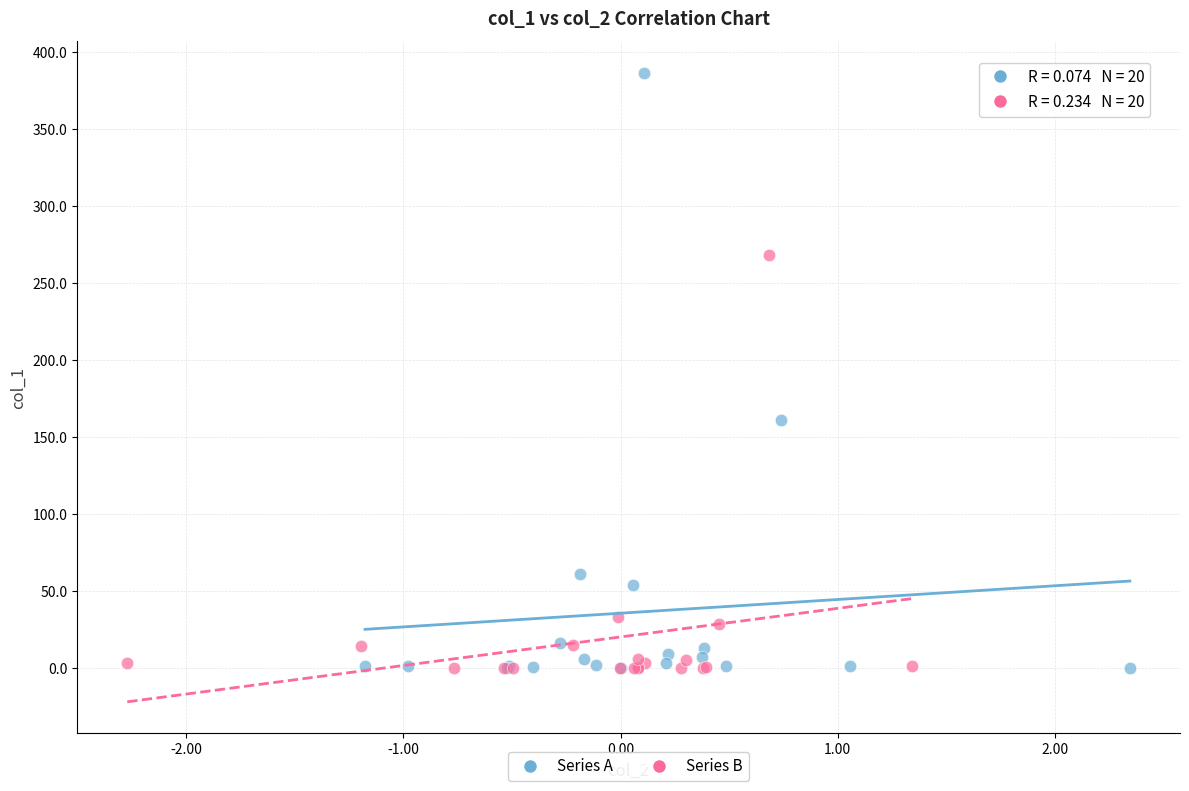

Which series reaches the maximum Y coordinate?

Series A